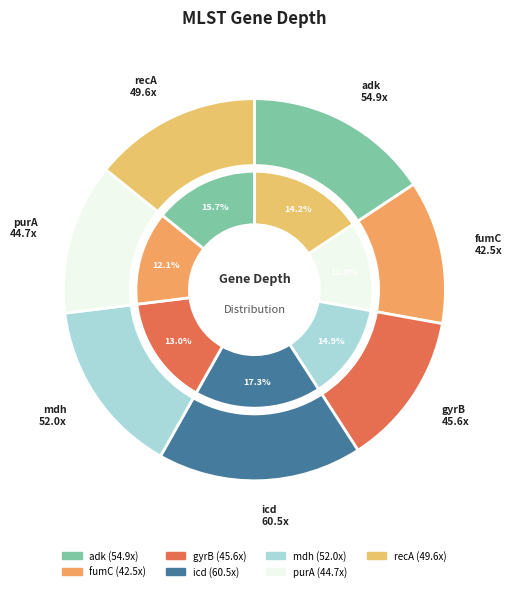

What is the change in value from fumC to icd?

+18.0